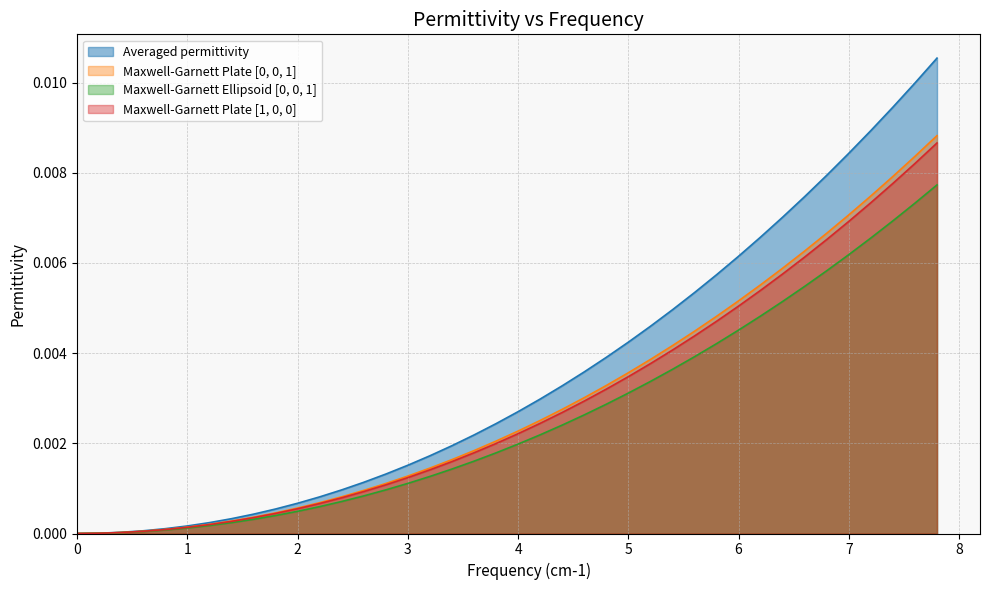

Which series has the widest spread of values?

Averaged permittivity